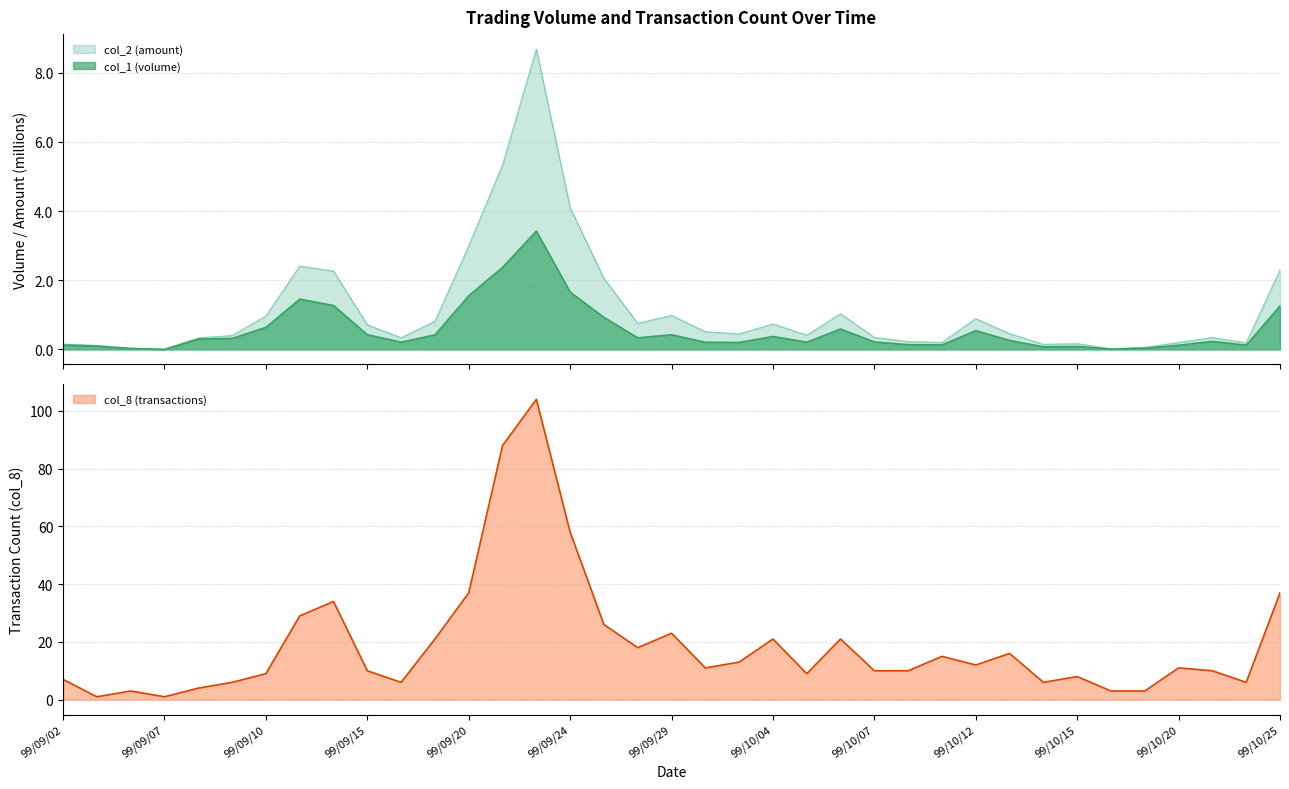

What is the greatest value displayed?

104.0